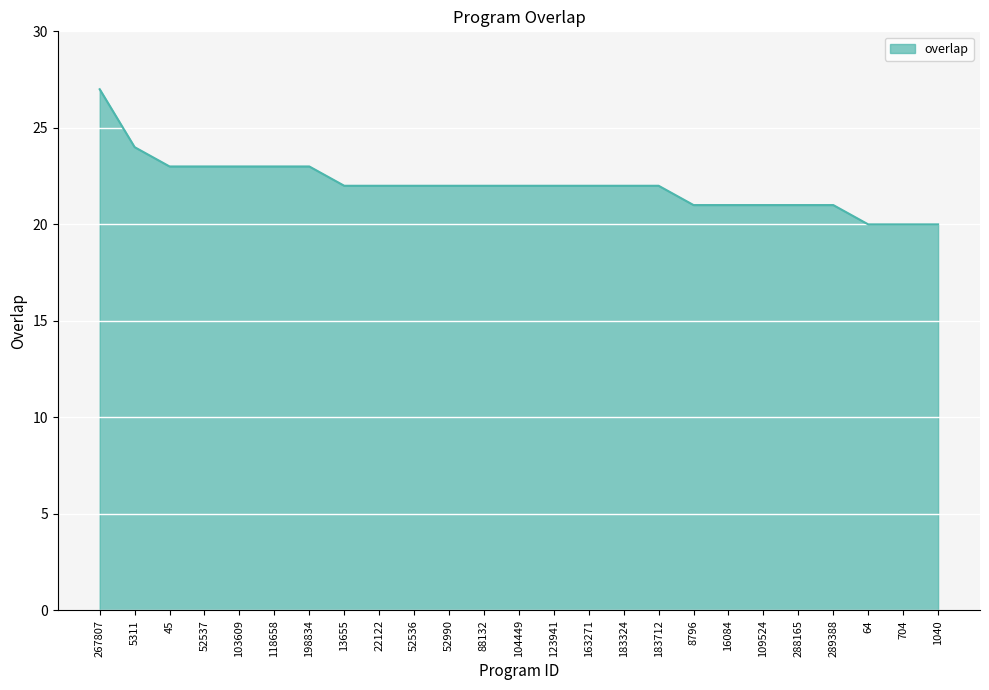

The chart shows a value of 21 at 8796. True or false?

True